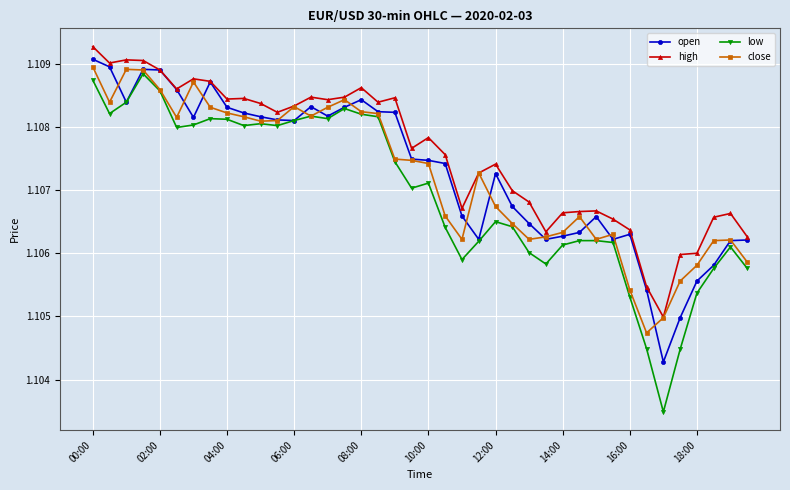

True or false: open and close intersect in this chart.

True